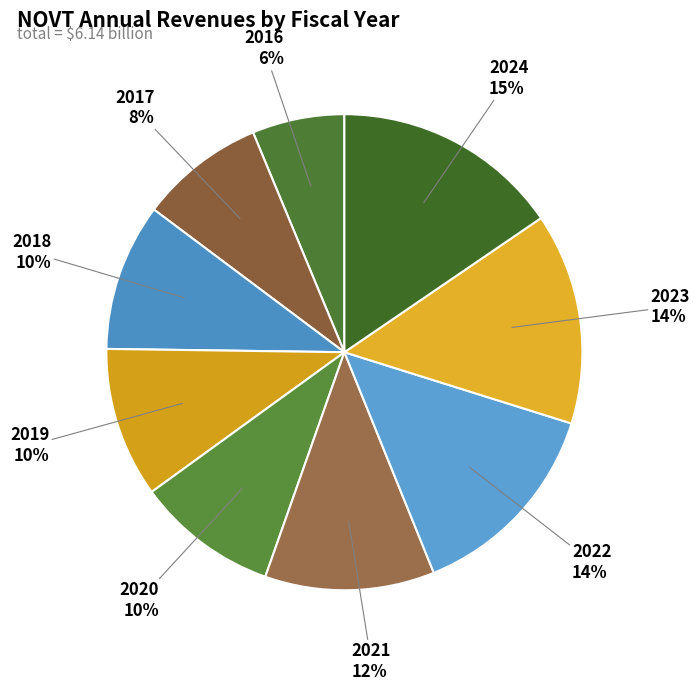

What is the ratio of the value at 2024 to the value at 2016?

2.5